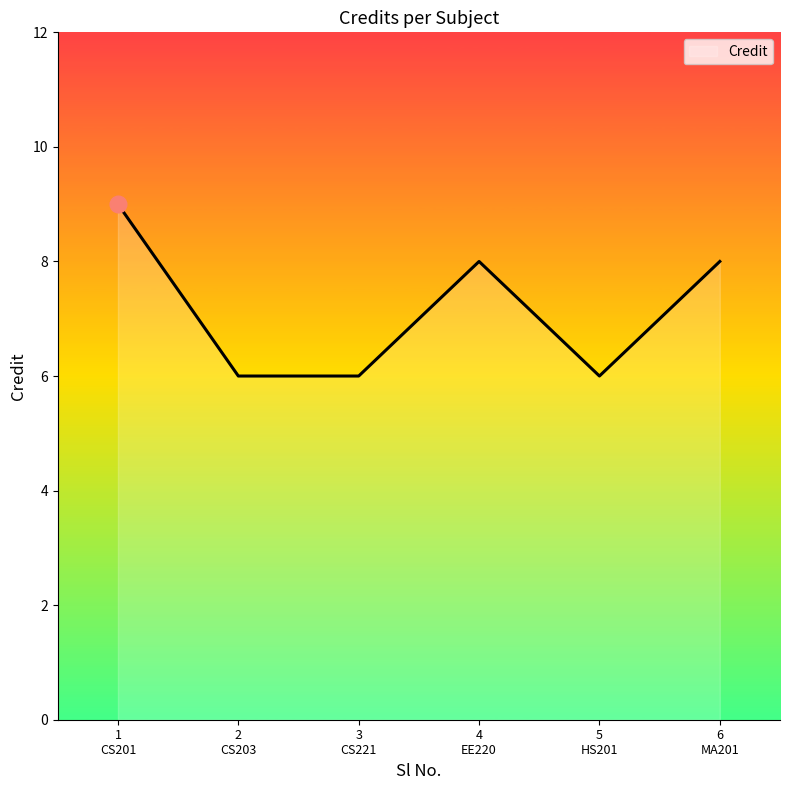

How many distinct data groups are displayed?

1